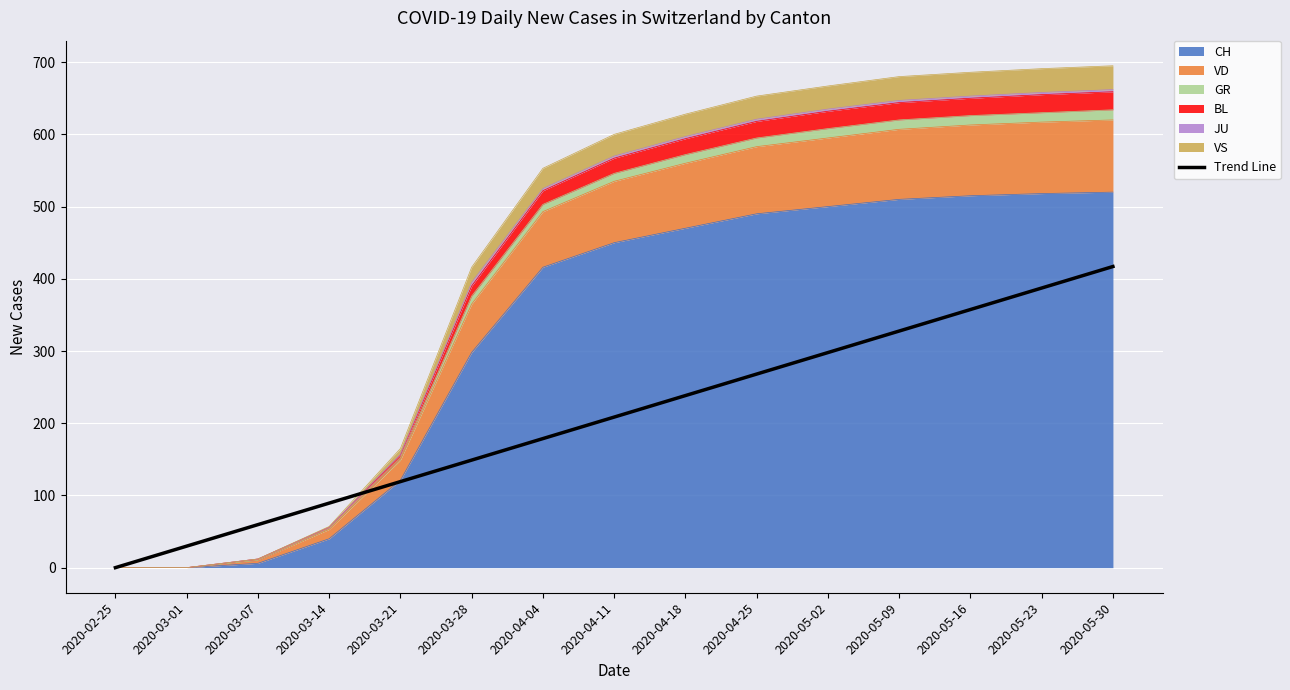

What is the difference between the maximum and minimum values?

417.0